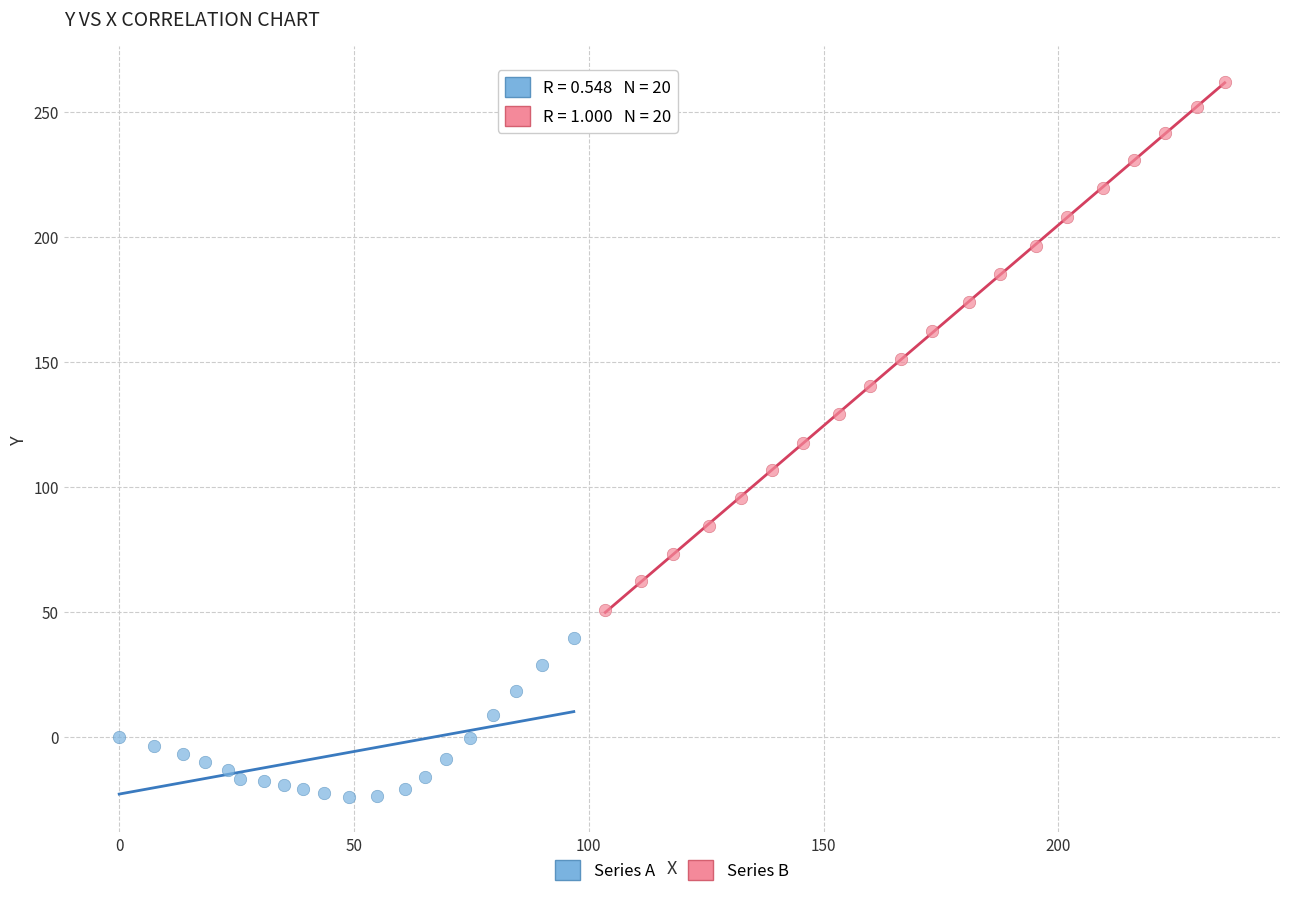

Which series reaches the minimum Y coordinate?

Series A